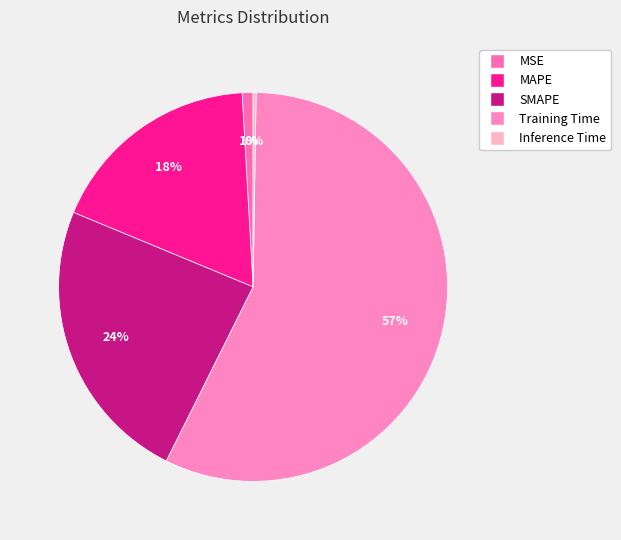

Rank the categories by value from highest to lowest.

Training Time, SMAPE, MAPE, MSE, Inference Time